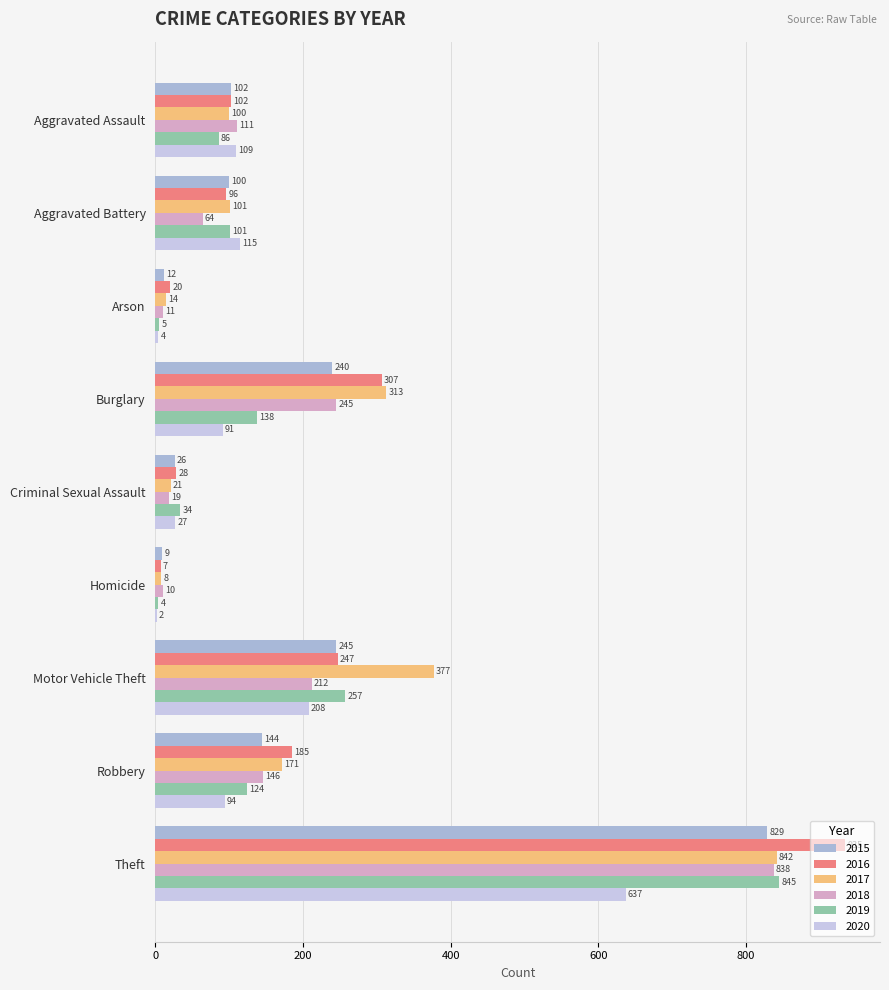

List the series in order of their peak value, highest first.

2016, 2019, 2017, 2018, 2015, 2020